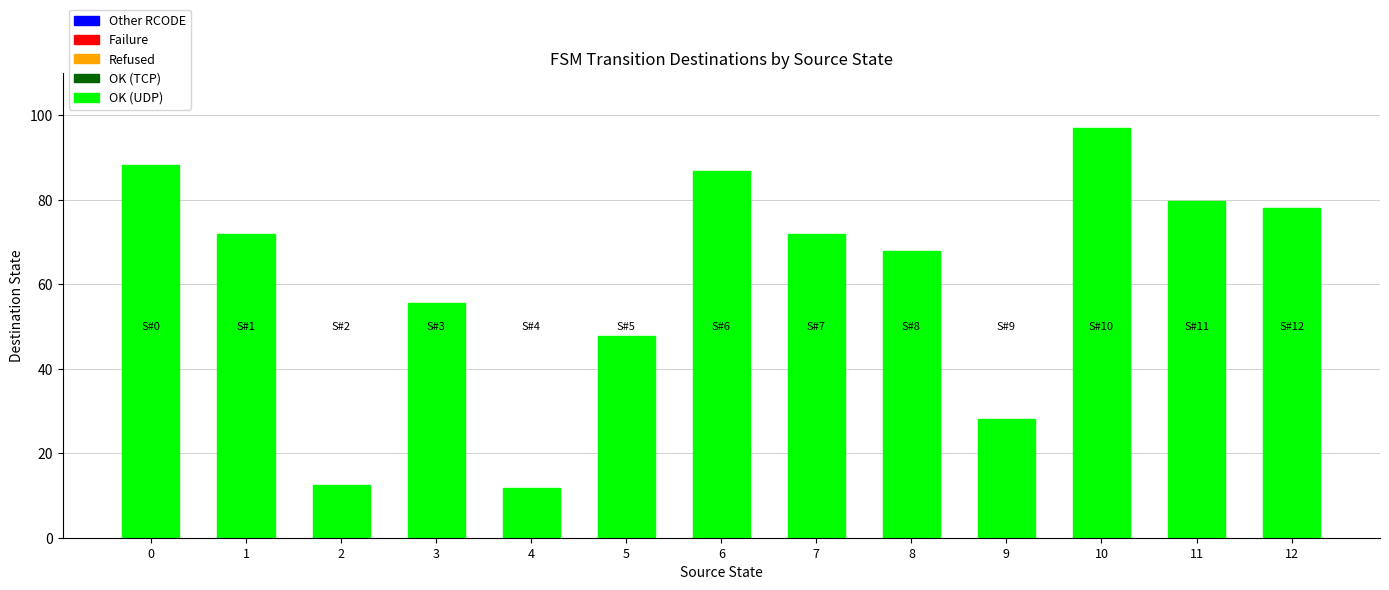

The chart shows a value of 78.1 at 12. True or false?

True